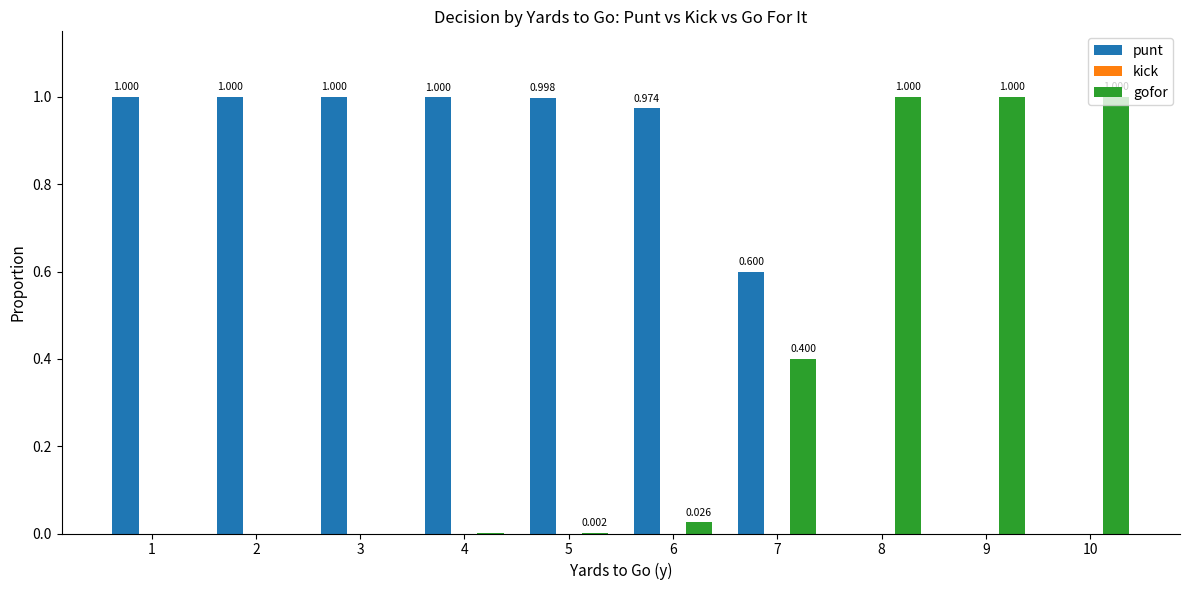

Is the value of gofor at 4 greater than the value of punt at 3?

No